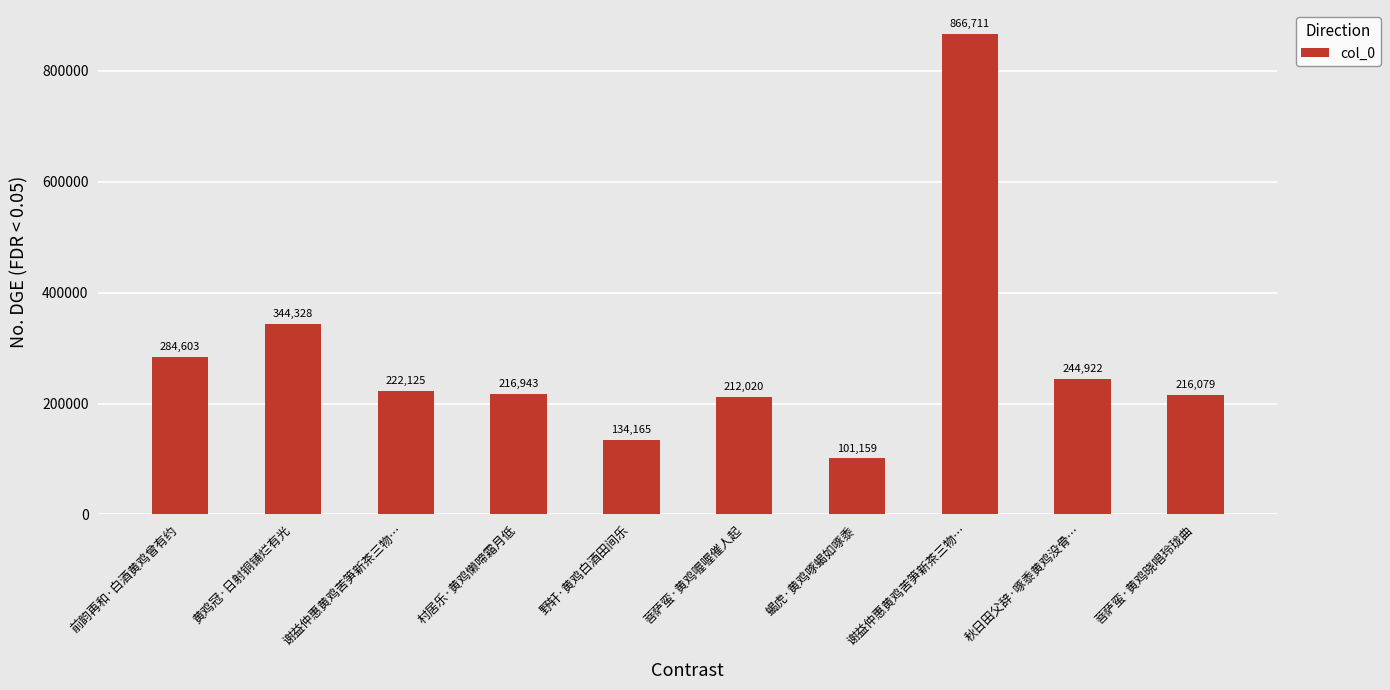

At which label is the value closest to 483935?

黄鸡冠·日射铜铺烂有光